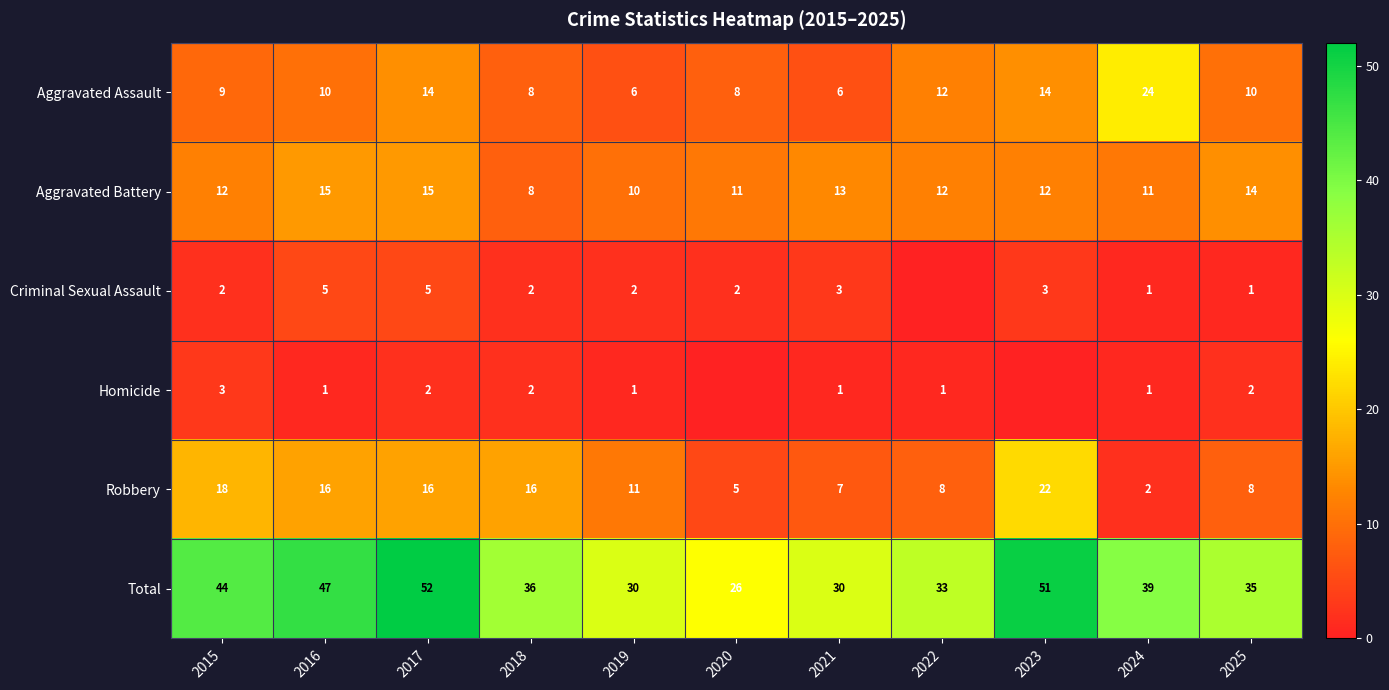

The value of Robbery at 2023 is 8. True or false?

False